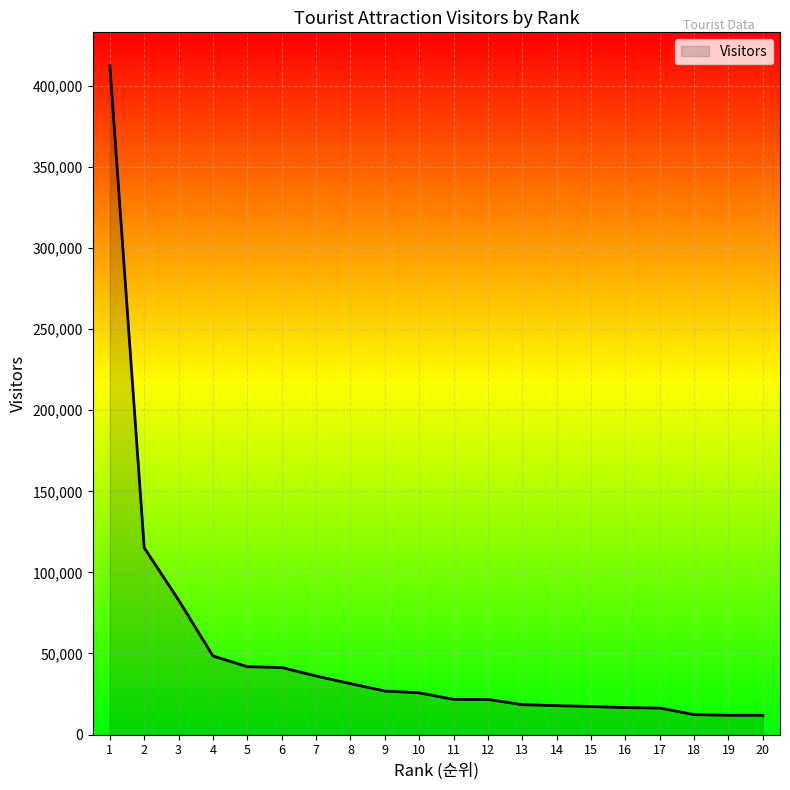

Where does the data first go above 25699?

1